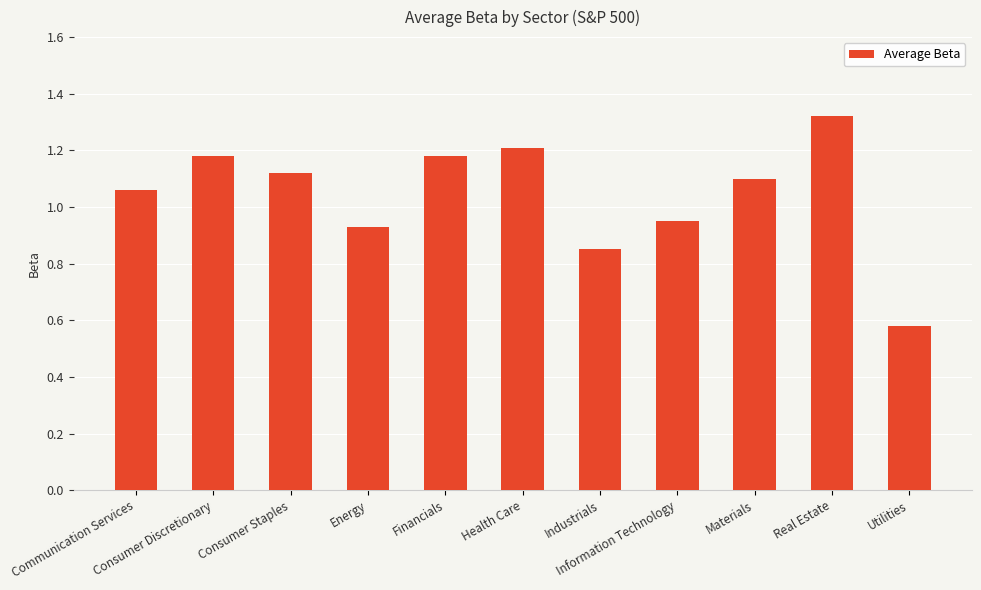

What is the average value?

1.0